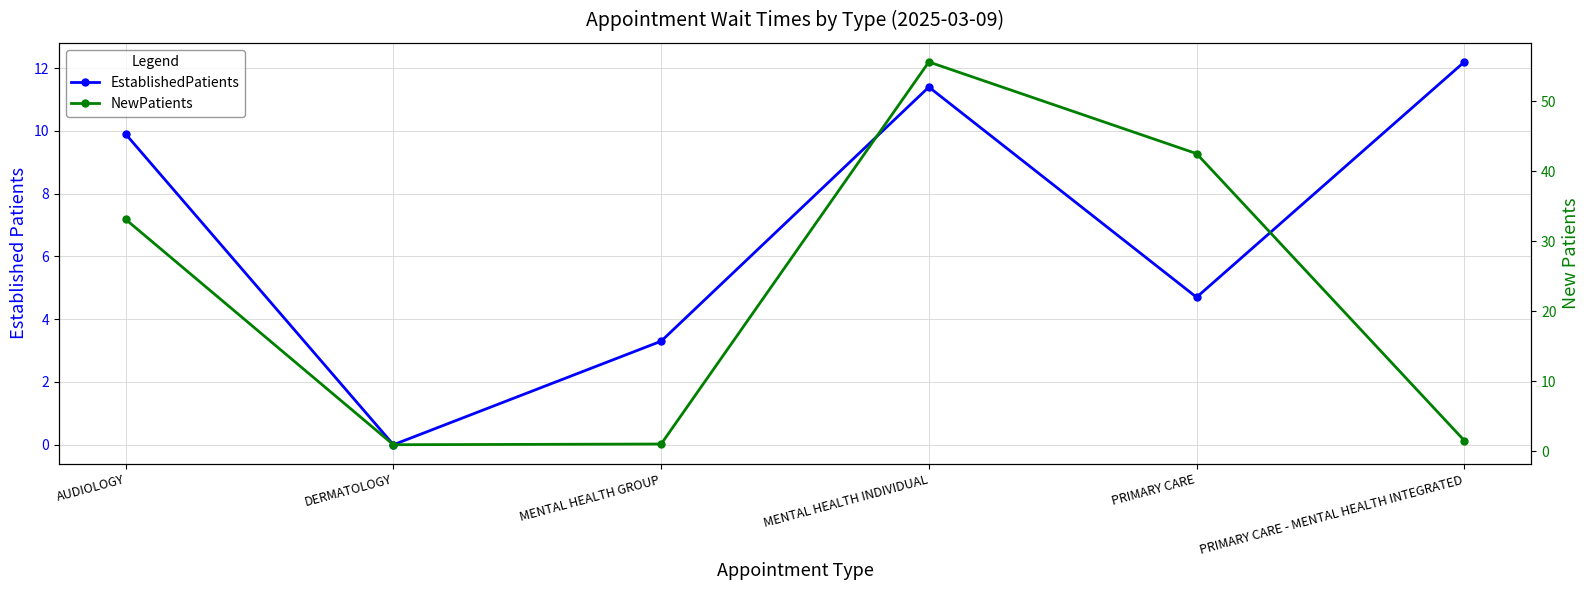

At which category is the sum across all series the highest?

MENTAL HEALTH INDIVIDUAL